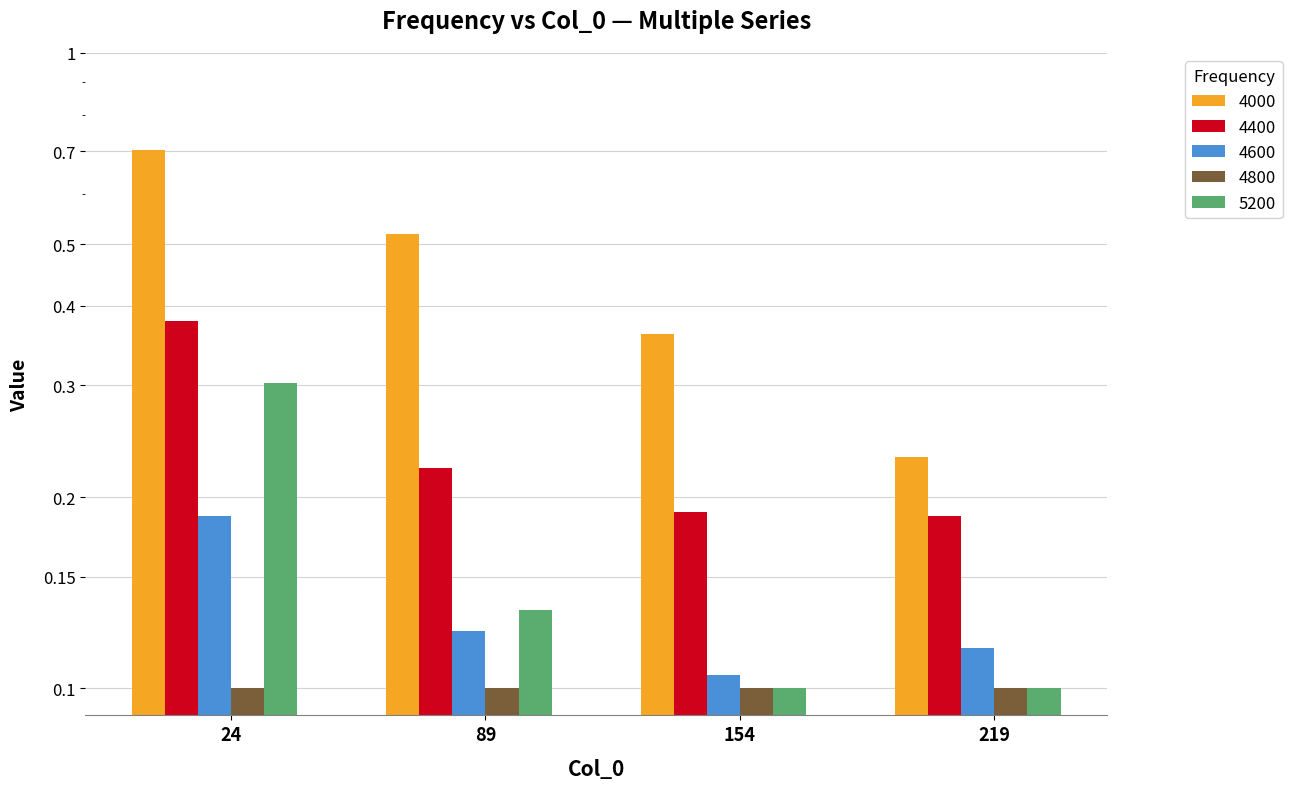

Reading right to left, extract all data points from this chart.

4000: 219=0.2	154=0.4	89=0.5	24=0.7
4400: 219=0.2	154=0.2	89=0.2	24=0.4
4600: 219=0.1	154=0.1	89=0.1	24=0.2
5200: 219=0.1	154=0.1	89=0.1	24=0.3